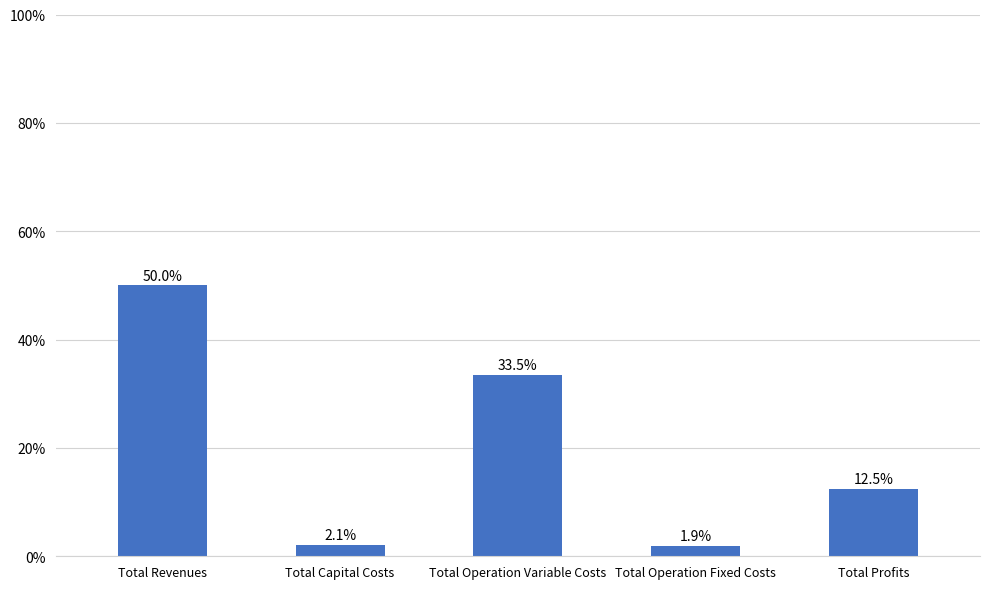

What is the maximum value shown in the chart?

50.0